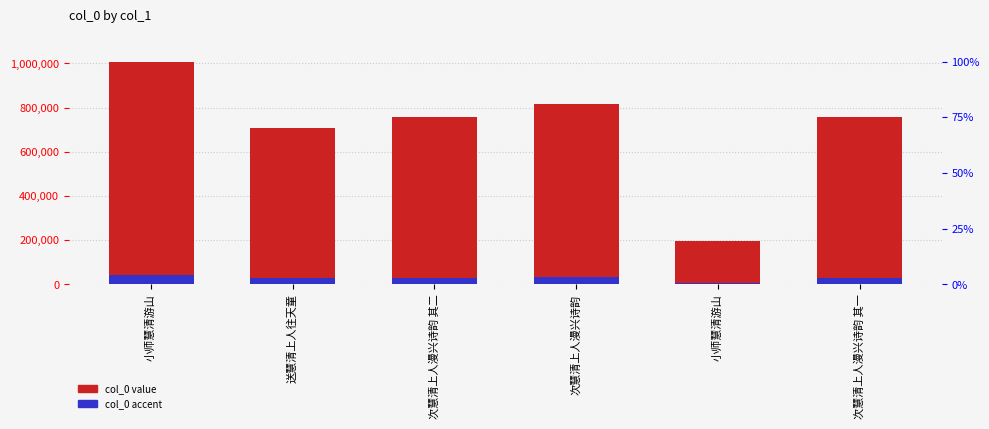

The value of col_0 at 次慧清上人漫兴诗韵 is 322840.9. True or false?

False